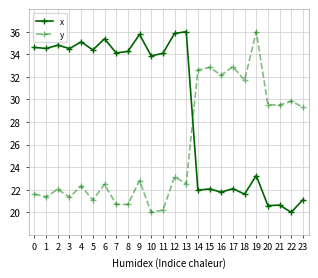

At how many categories does at least one series exceed 33?

15